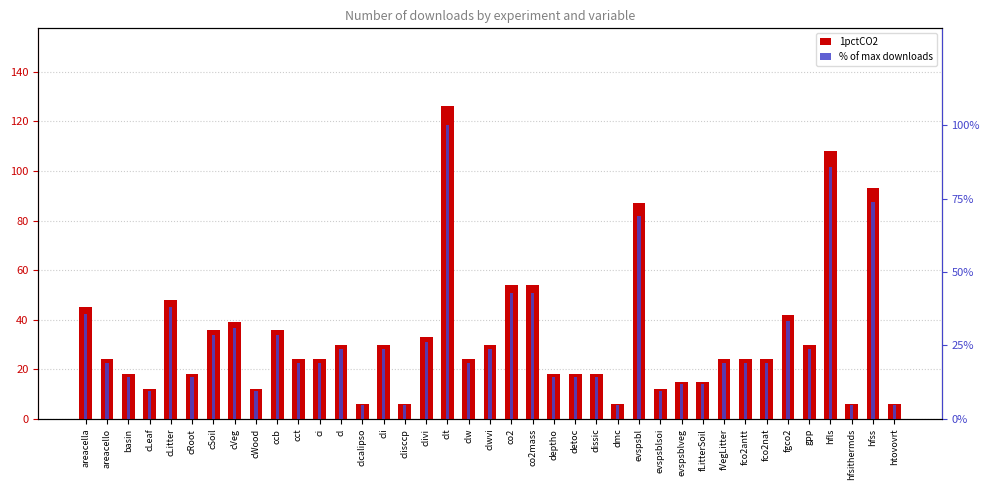

Reading left to right, extract all data points from this chart.

1pctCO2: areacella=45.0	areacello=24.0	basin=18.0	cLeaf=12.0	cLitter=48.0	cRoot=18.0	cSoil=36.0	cVeg=39.0	cWood=12.0	ccb=36.0	cct=24.0	ci=24.0	cl=30.0	clcalipso=6.0	cli=30.0	clisccp=6.0	clivi=33.0	clt=126.0	clw=24.0	clwvi=30.0	co2=54.0	co2mass=54.0	deptho=18.0	detoc=18.0	dissic=18.0	dmc=6.0	evspsbl=87.0	evspsblsoi=12.0	evspsblveg=15.0	fLitterSoil=15.0	fVegLitter=24.0	fco2antt=24.0	fco2nat=24.0	fgco2=42.0	gpp=30.0	hfls=108.0	hfsithermds=6.0	hfss=93.0	htovovrt=6.0
% of max downloads: areacella=35.7	areacello=19.0	basin=14.3	cLeaf=9.5	cLitter=38.1	cRoot=14.3	cSoil=28.6	cVeg=31.0	cWood=9.5	ccb=28.6	cct=19.0	ci=19.0	cl=23.8	clcalipso=4.8	cli=23.8	clisccp=4.8	clivi=26.2	clt=100.0	clw=19.0	clwvi=23.8	co2=42.9	co2mass=42.9	deptho=14.3	detoc=14.3	dissic=14.3	dmc=4.8	evspsbl=69.0	evspsblsoi=9.5	evspsblveg=11.9	fLitterSoil=11.9	fVegLitter=19.0	fco2antt=19.0	fco2nat=19.0	fgco2=33.3	gpp=23.8	hfls=85.7	hfsithermds=4.8	hfss=73.8	htovovrt=4.8